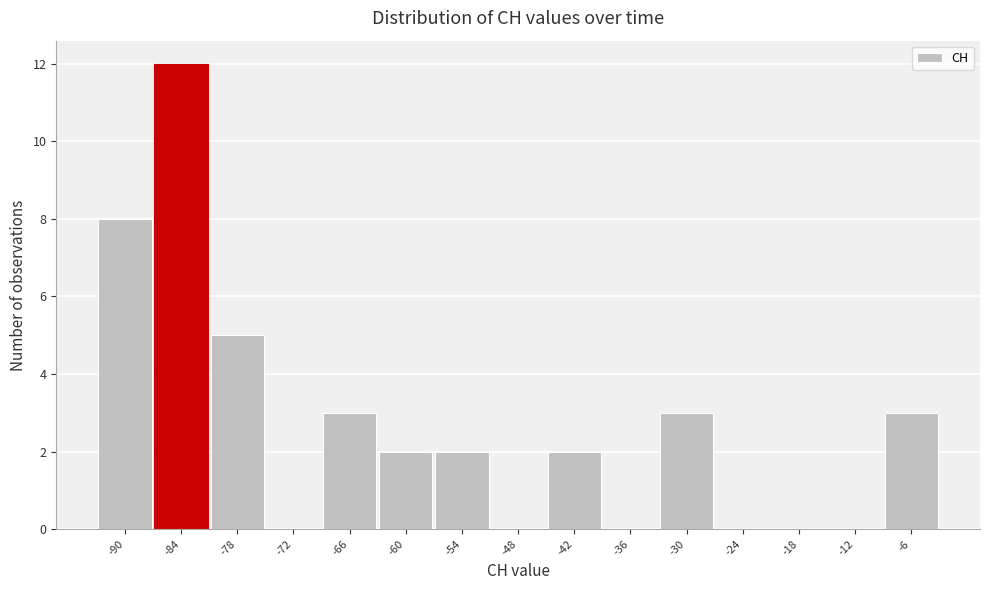

Reading left to right, what are all the values shown in this chart?

-90=8	-84=12	-78=5	-72=0	-66=3	-60=2	-54=2	-48=0	-42=2	-36=0	-30=3	-24=0	-18=0	-12=0	-6=3